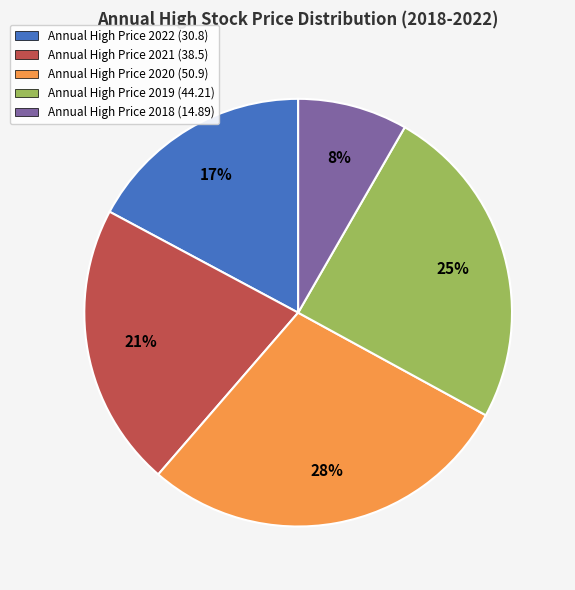

To the nearest percent, what is the average slice percentage?

20%